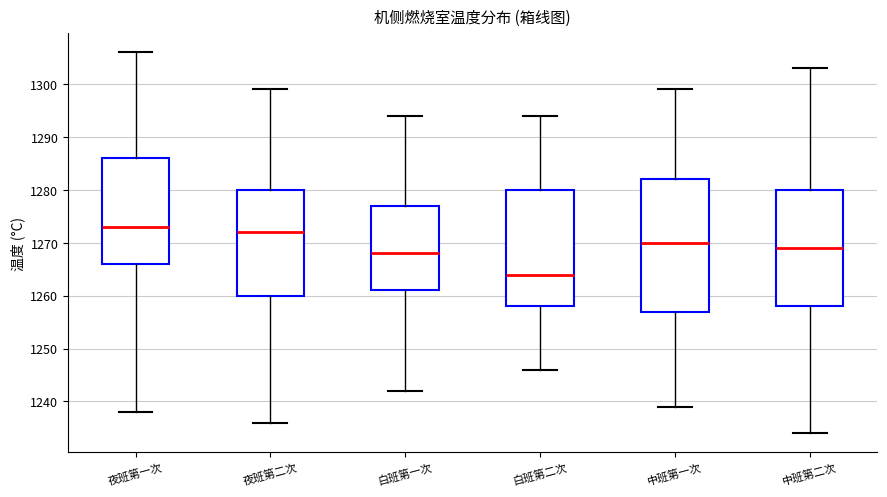

Where does the lower whisker of the box for 中班第一次 end on the y-axis? The values are not printed on the chart, so give them approximately, as read against the axis.

1239